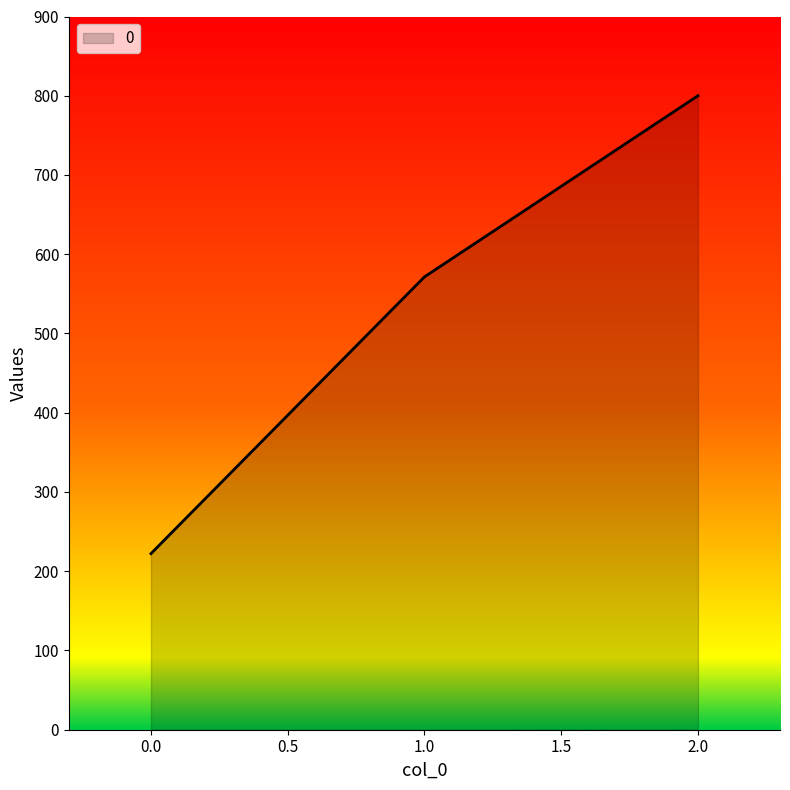

How many lines are shown in the chart?

1